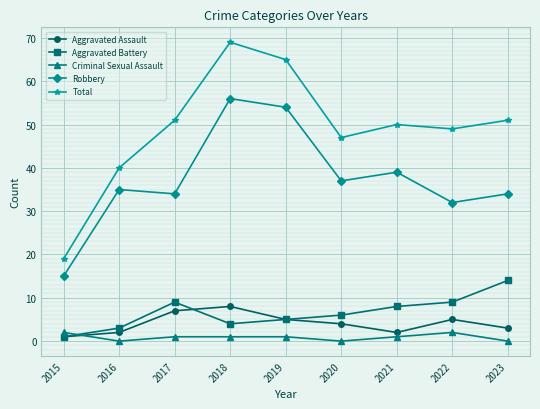

What is the sum of all Aggravated Assault values?

37